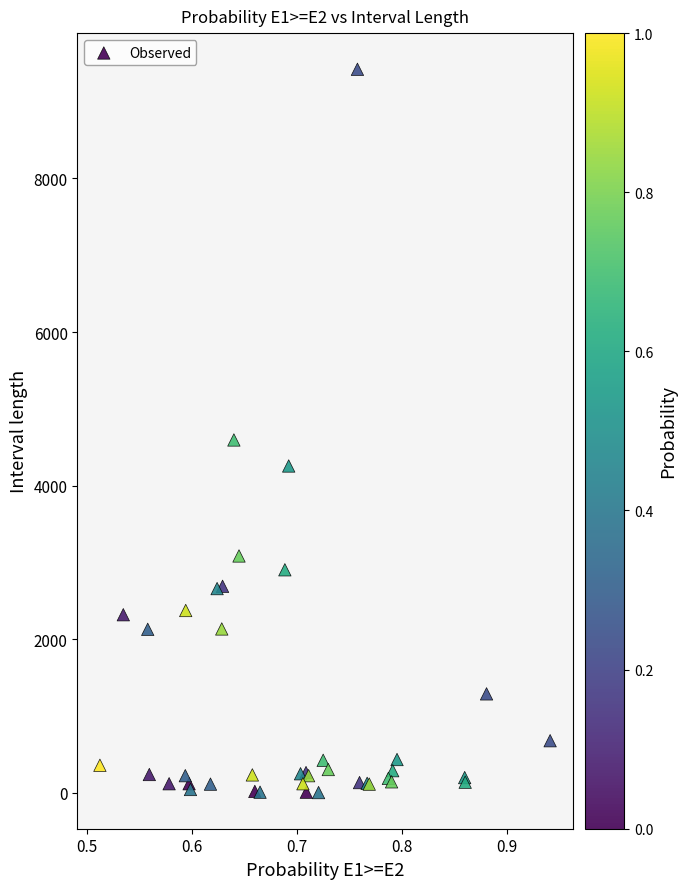

What Y value in the scatter plot is closest to 4712?

4595.0